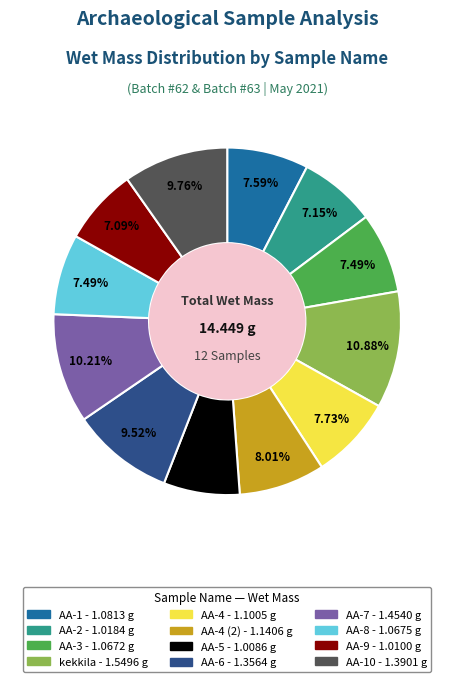

Is there a majority slice in this chart?

No